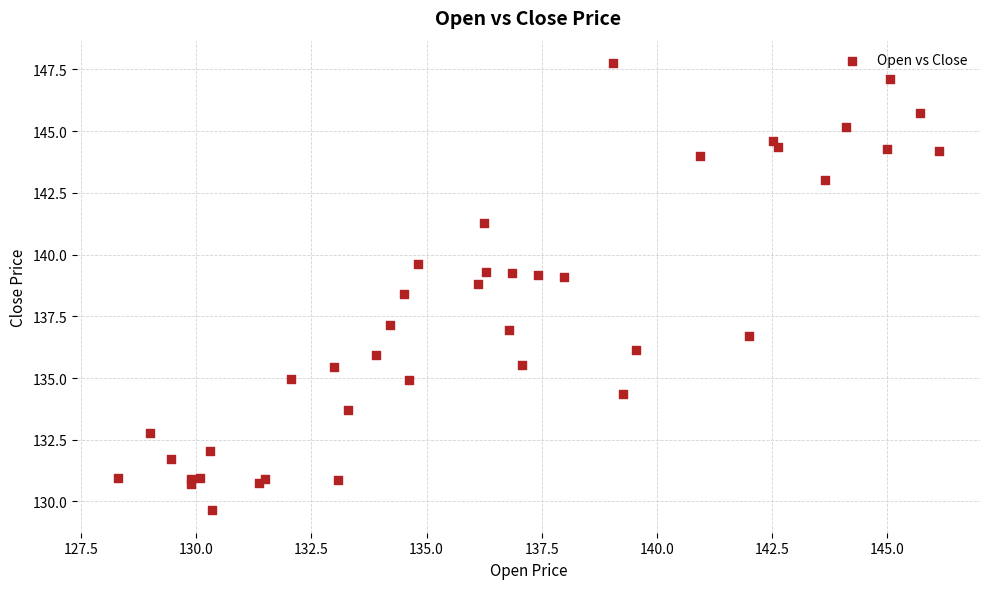

What Y value in the scatter plot is closest to 138?

138.4